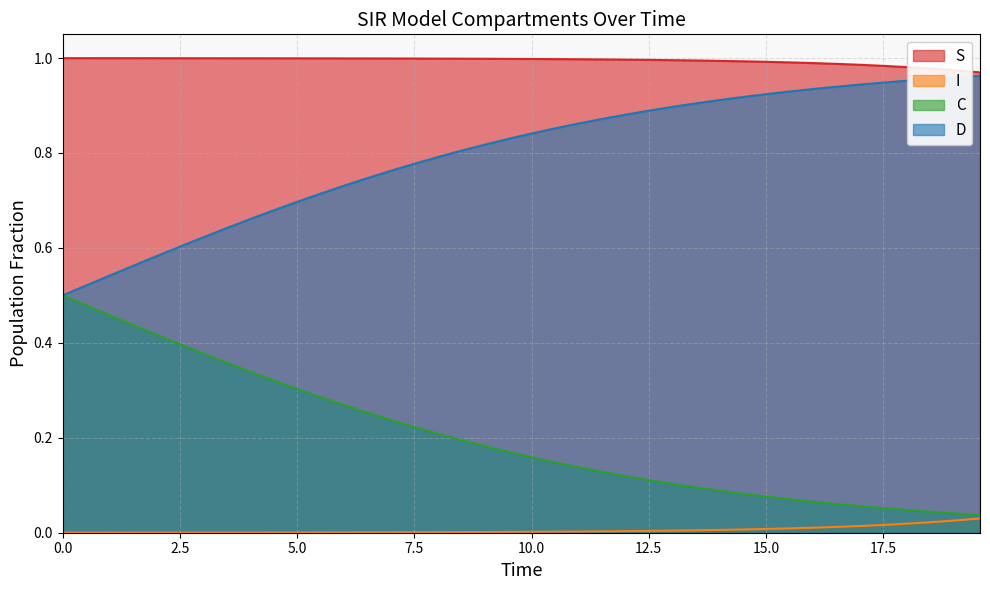

True or false: C has more than 2 points higher than both neighbors.

False